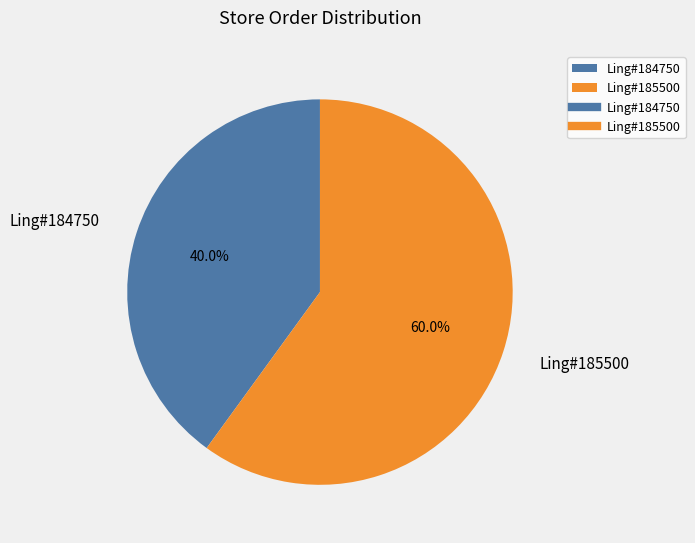

To the nearest percent, what is the average slice percentage?

50%